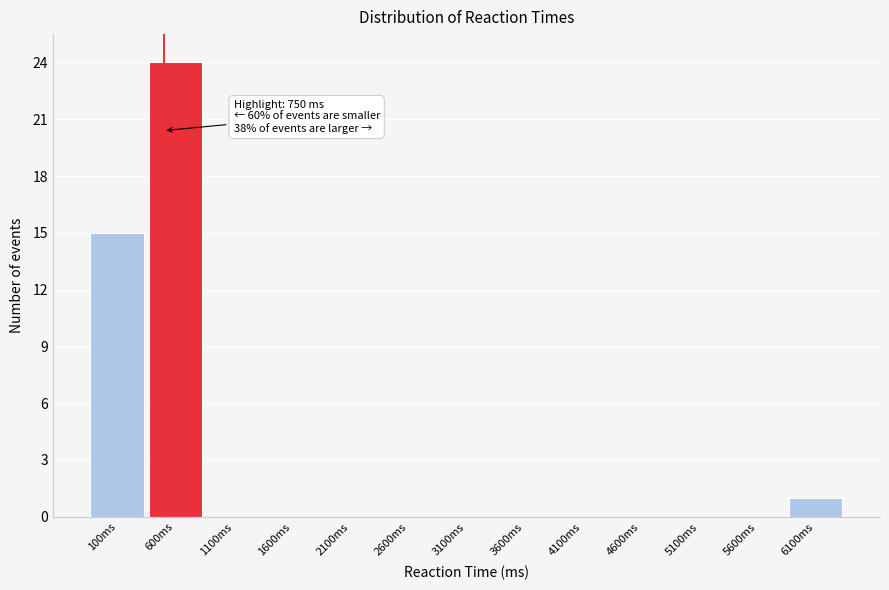

Reading left to right, transcribe all the data shown in this chart.

100ms=15	600ms=24	1100ms=0	1600ms=0	2100ms=0	2600ms=0	3100ms=0	3600ms=0	4100ms=0	4600ms=0	5100ms=0	5600ms=0	6100ms=1